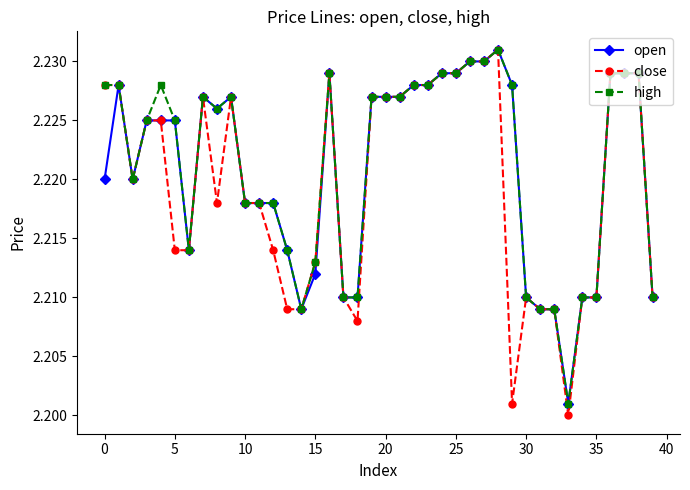

At how many categories does at least one series exceed 2?

40